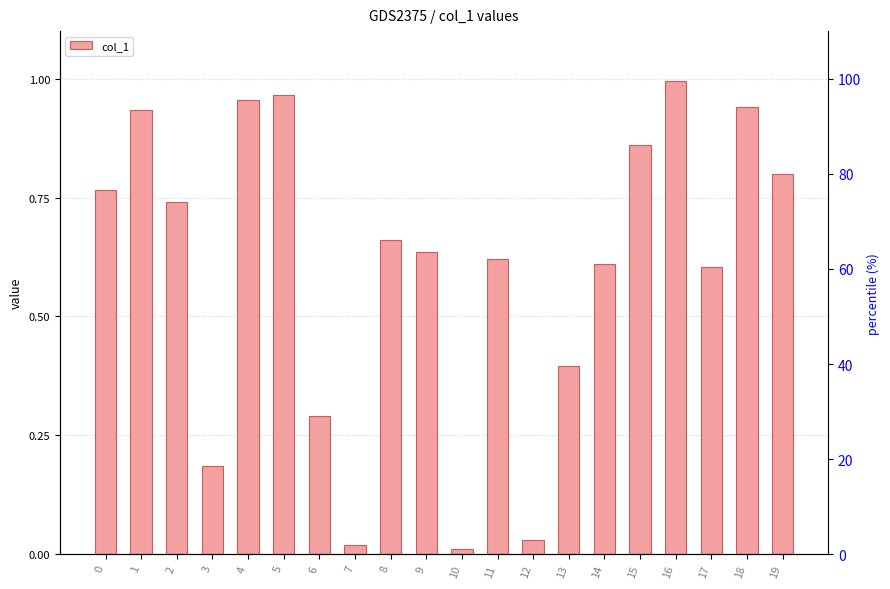

Reading left to right, extract all data points from this chart.

0.8	0.9	0.7	0.2	1.0	1.0	0.3	0.0	0.7	0.6	0.0	0.6	0.0	0.4	0.6	0.9	1.0	0.6	0.9	0.8